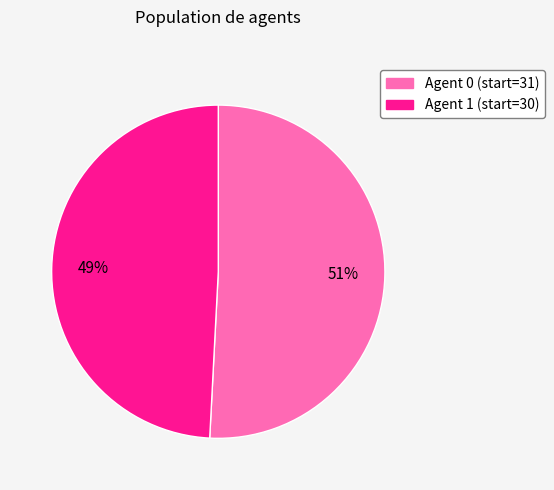

To the nearest percent, what is the average slice percentage?

50%